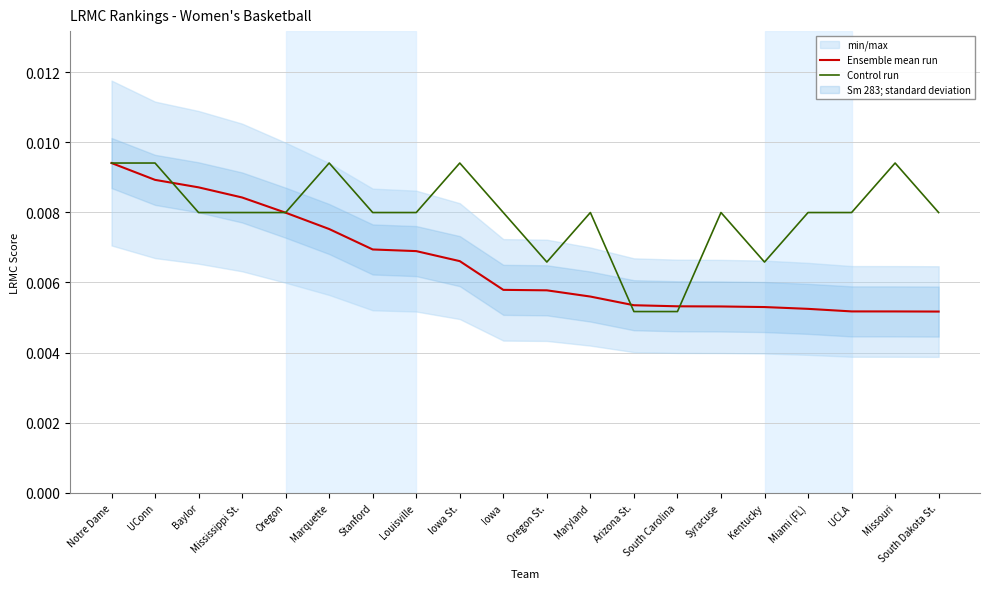

At which category is the sum across all series the highest?

Notre Dame